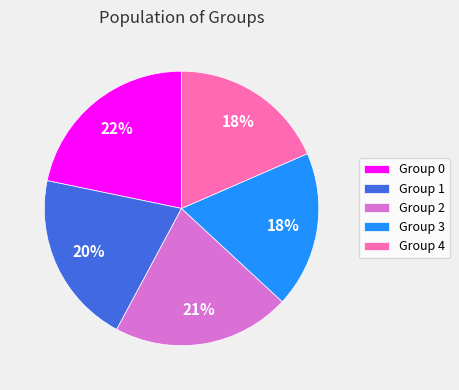

How many segments does this pie chart have?

5